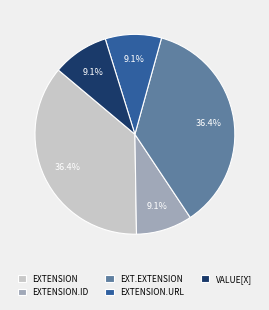

Is VALUE[X] the majority of the pie?

No